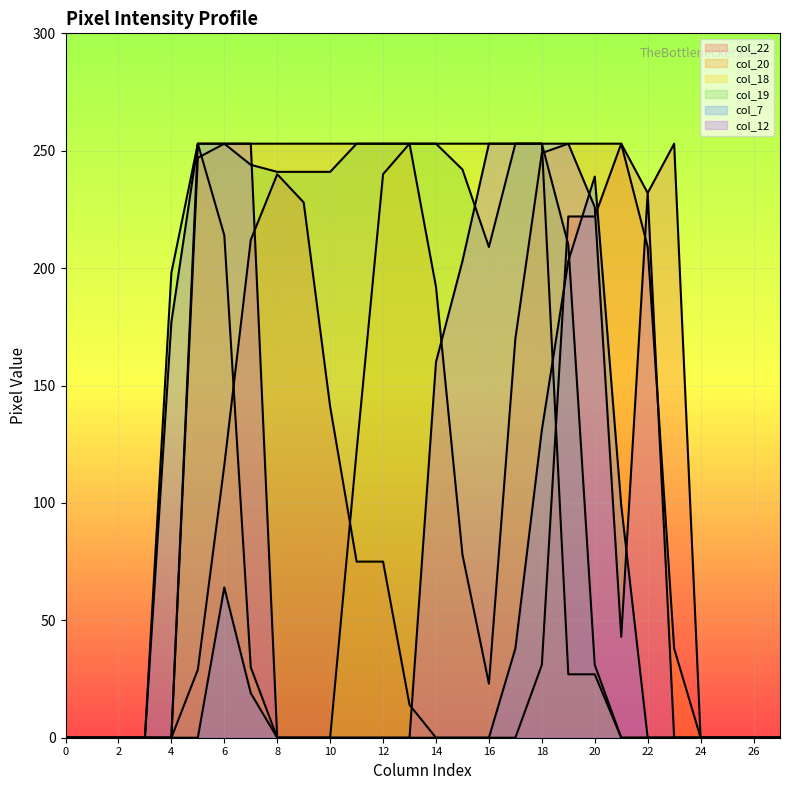

True or false: col_18 and col_19 intersect in this chart.

False